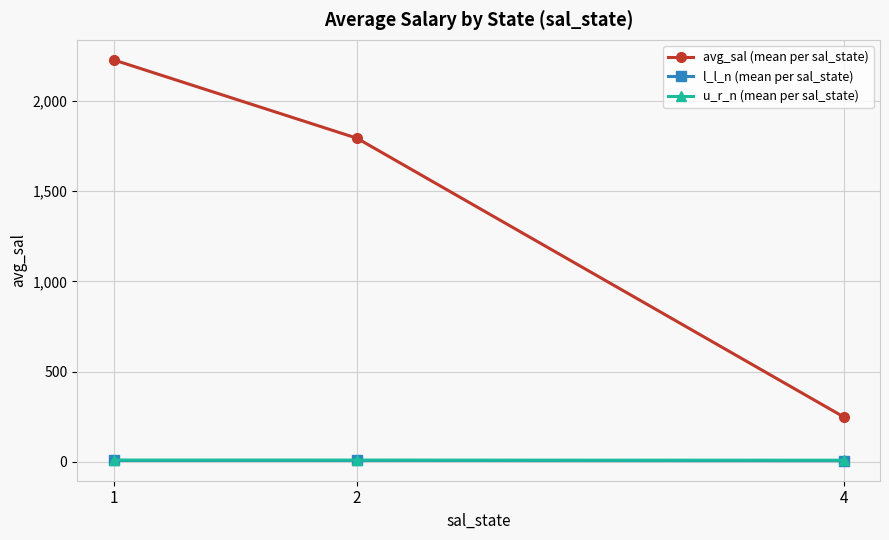

Which series has the largest total across all categories?

avg_sal (mean per sal_state)